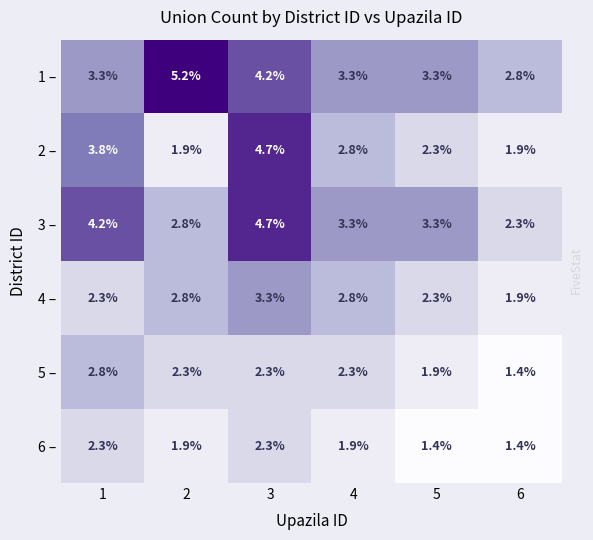

What is the sum of all 4 – values?

15.4